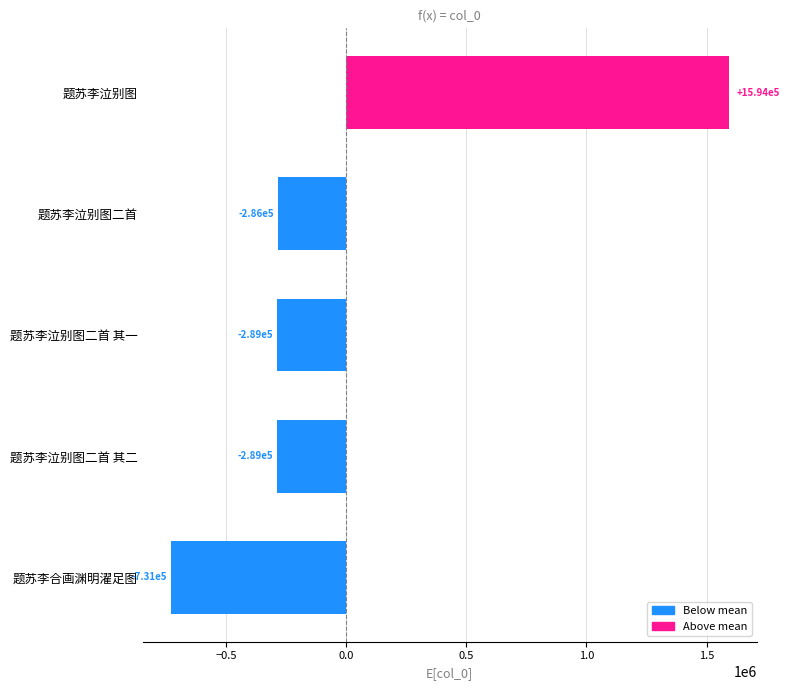

List the labels in order of value, largest first.

题苏李泣别图, 题苏李泣别图二首, 题苏李泣别图二首 其一, 题苏李泣别图二首 其二, 题苏李合画渊明濯足图